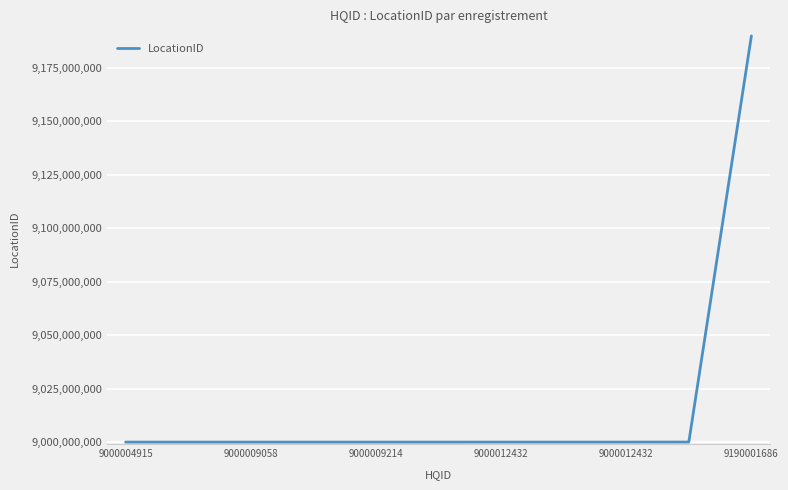

What is the smallest value displayed?

9000004916